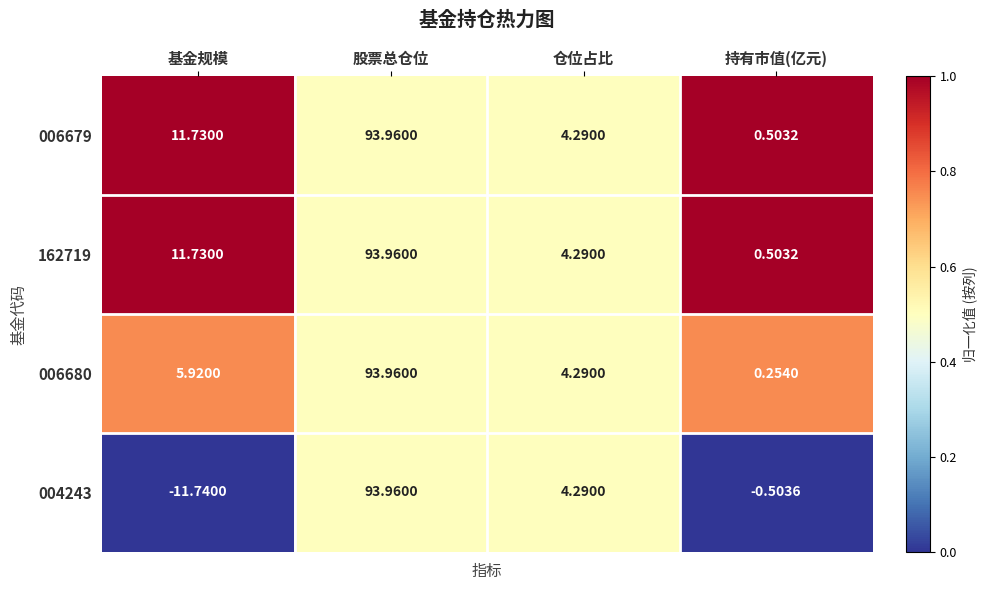

Which category has the lowest value in the 006679 series?

持有市值(亿元)